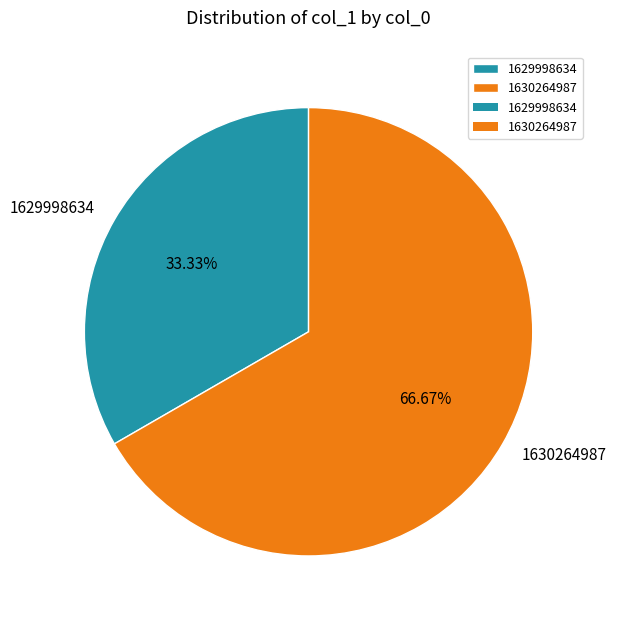

Which slice is the smallest?

1629998634